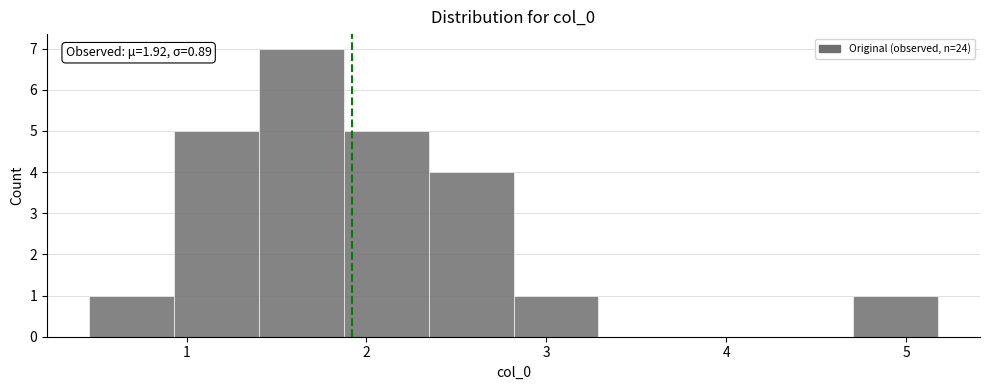

Which range on the x-axis has the tallest bar?

1.4 to 1.9